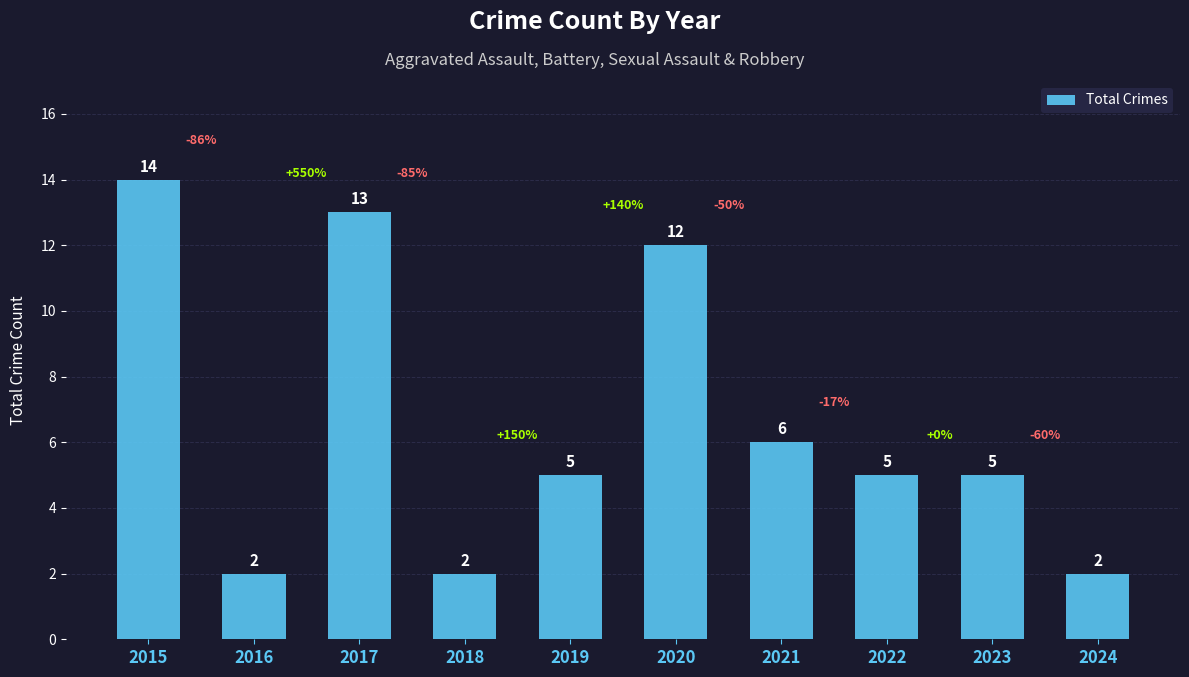

Which has a higher value, 2015 or 2020?

2015